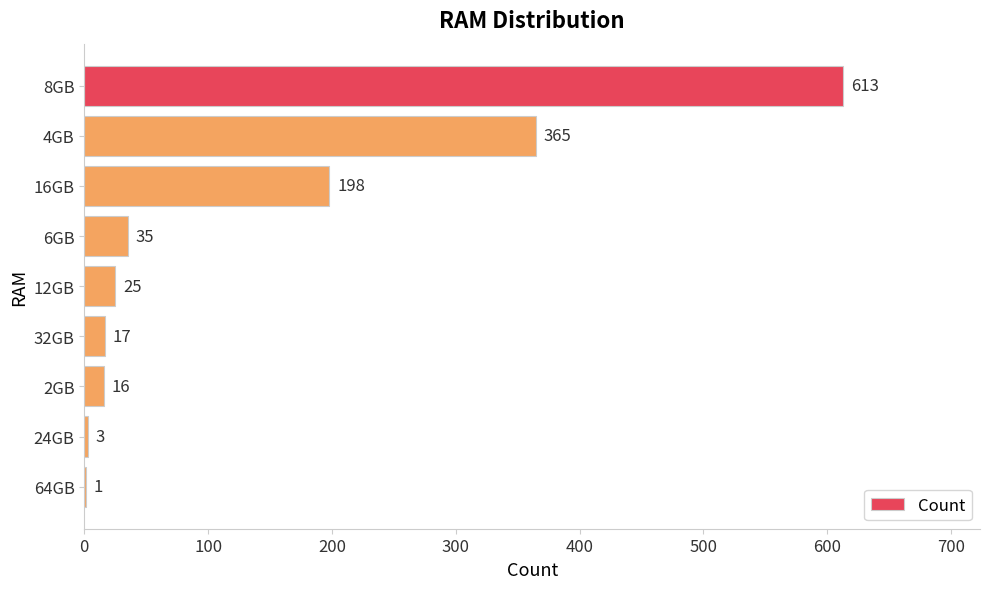

What is the sum of all values?

1273